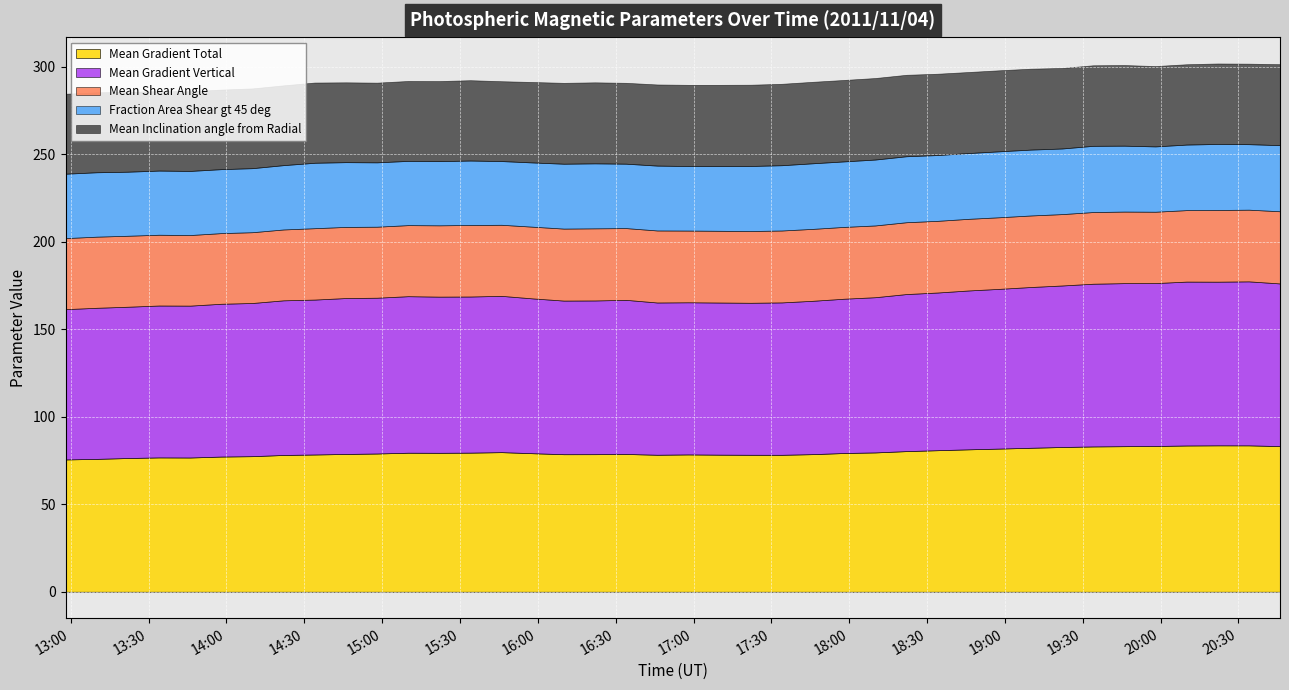

What is the average value of the Mean Inclination angle from Radial series?

46.0